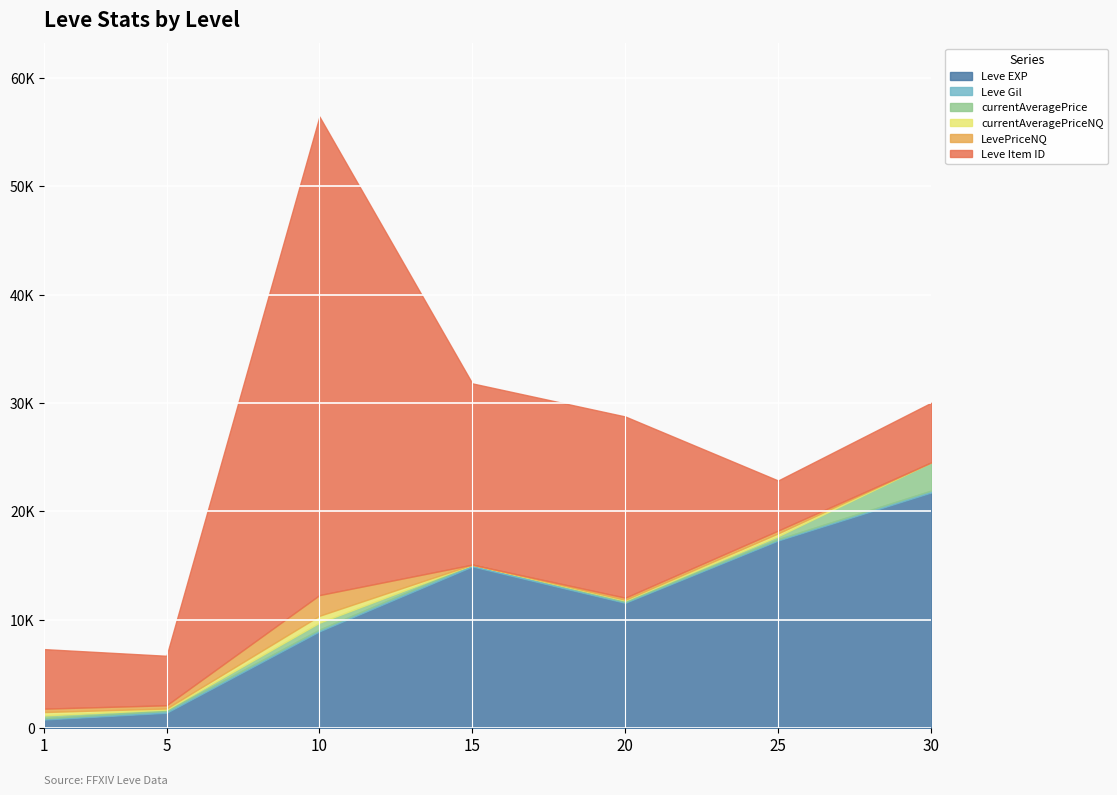

What is the value of the Leve Item ID point at the 5th from the left?

16719.0